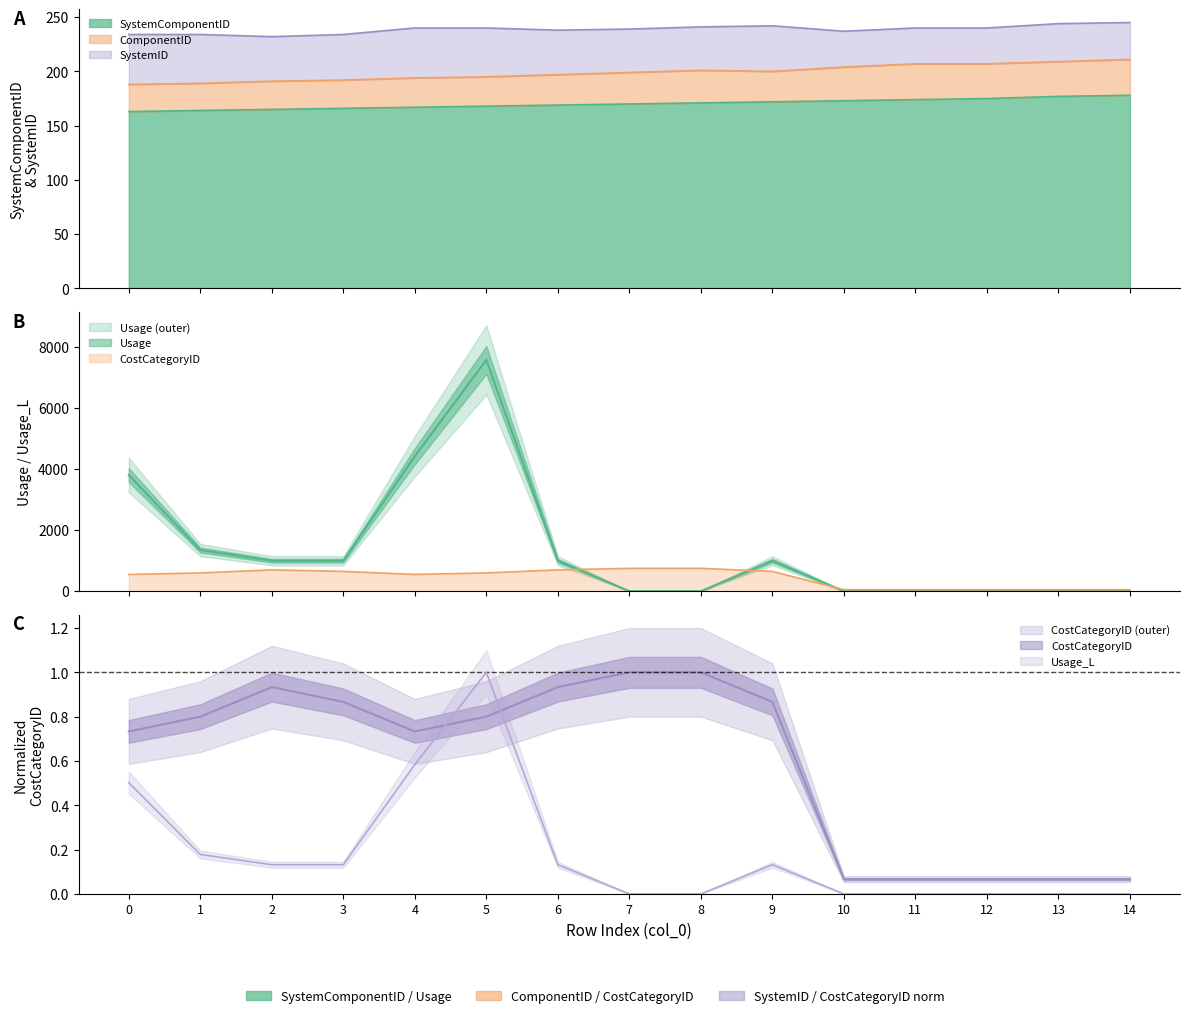

What is the spread (max minus min) of values at 0?

3805.7